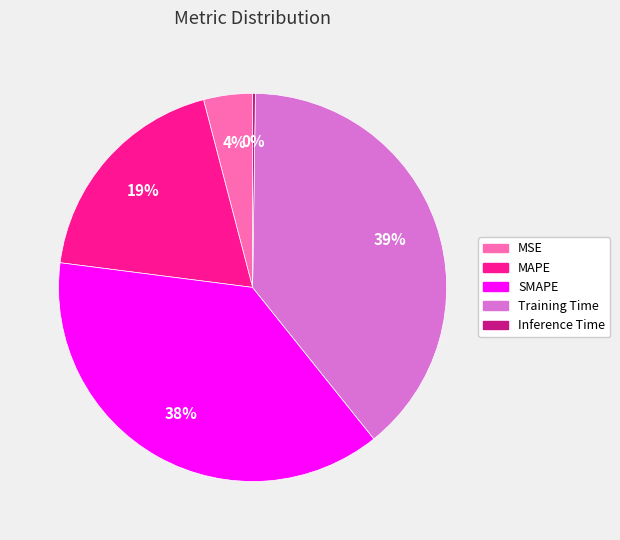

To the nearest percent, what portion does MSE represent?

4%